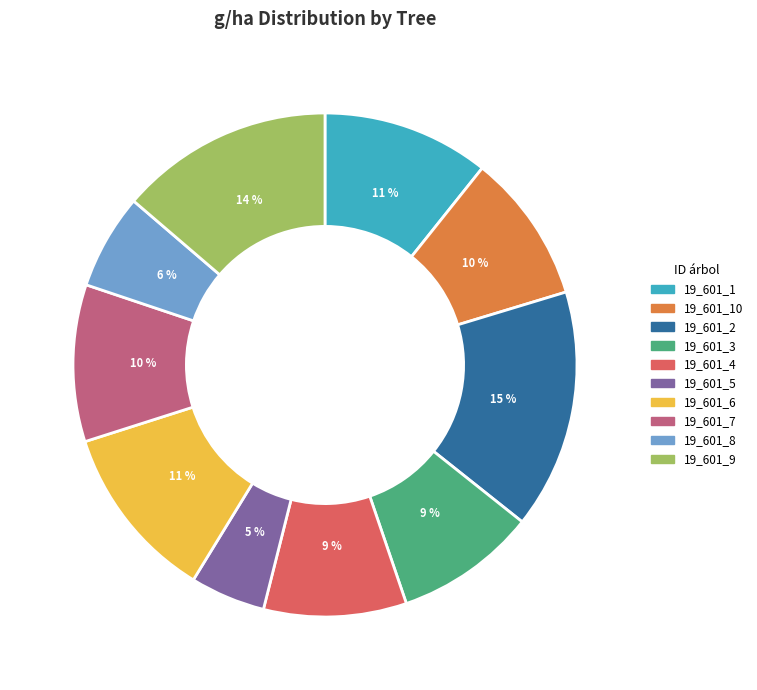

Does 19_601_7 account for over 50% of the chart?

No